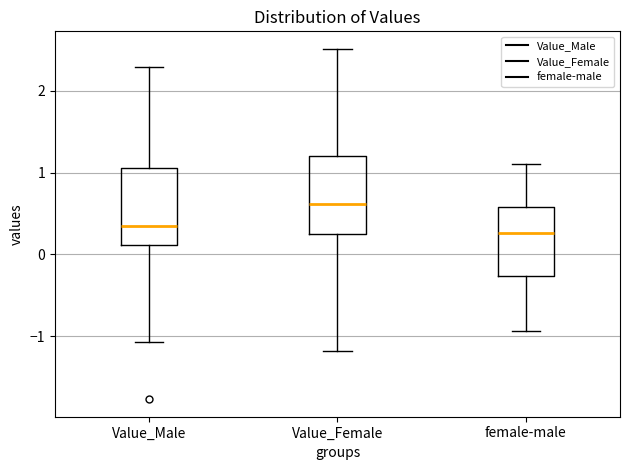

Reading left to right, read every box against the y-axis: the position of its median line, the range the box covers, and the ends of its whiskers. The values are not printed on the chart, so give them approximately, as read against the axis.

Value_Male: median 0.3, box 0.1 to 1.1, whiskers -1.1 to 2.3
Value_Female: median 0.6, box 0.2 to 1.2, whiskers -1.2 to 2.5
female-male: median 0.3, box -0.3 to 0.6, whiskers -0.9 to 1.1